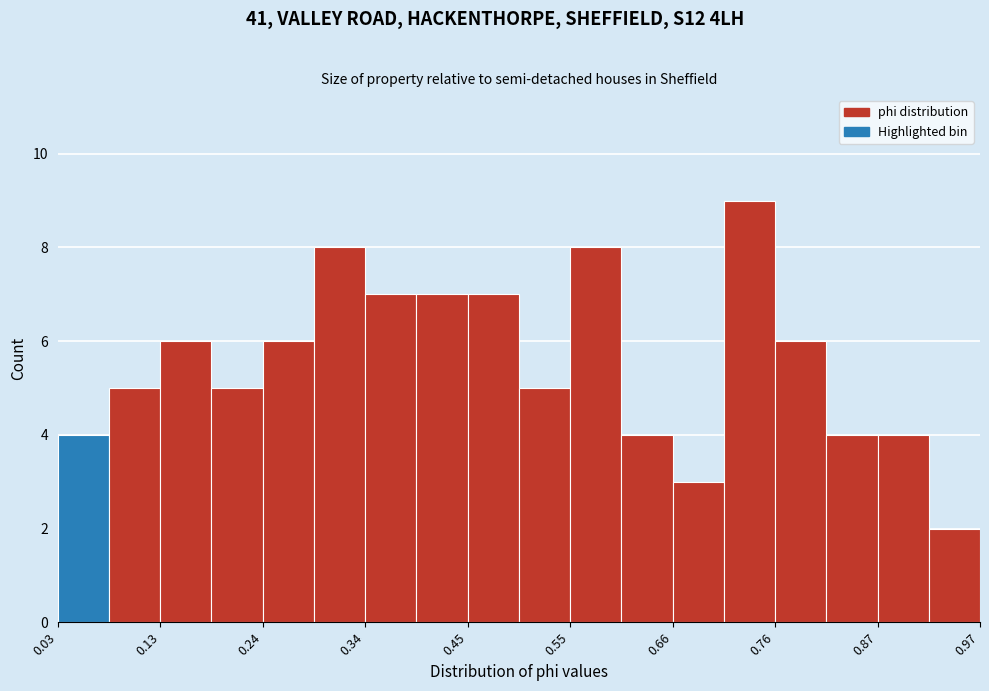

Read against the x-axis, roughly where is the centre of the tallest bar?

0.74